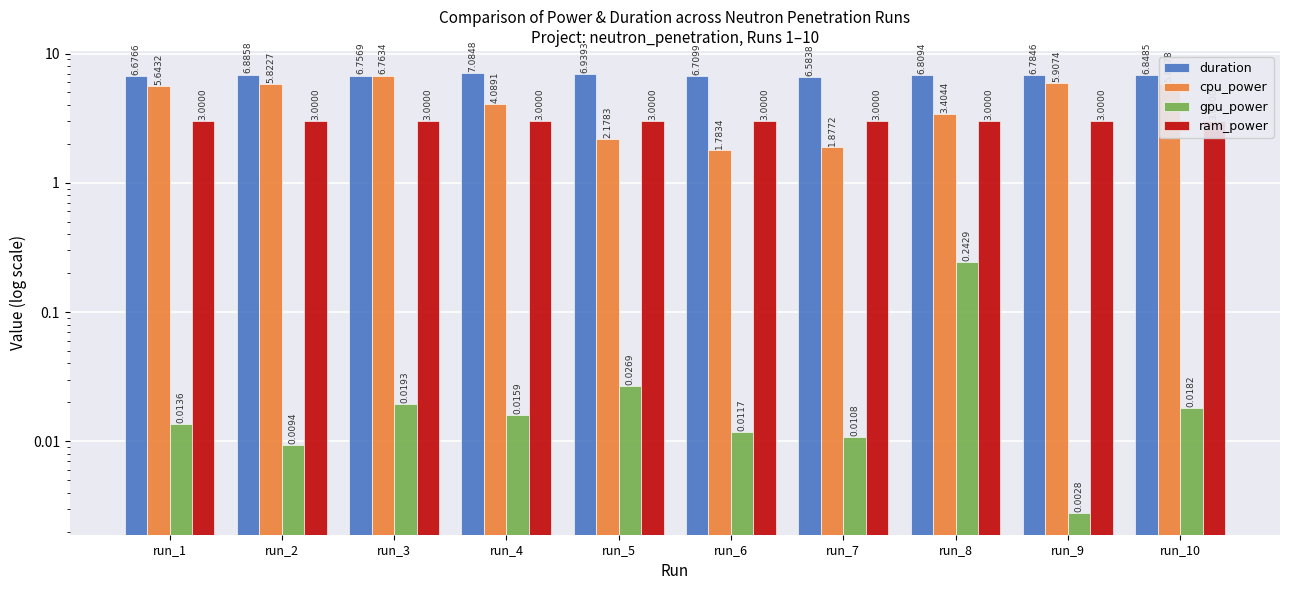

Is it true that gpu_power equals 0.0 at run_5?

False